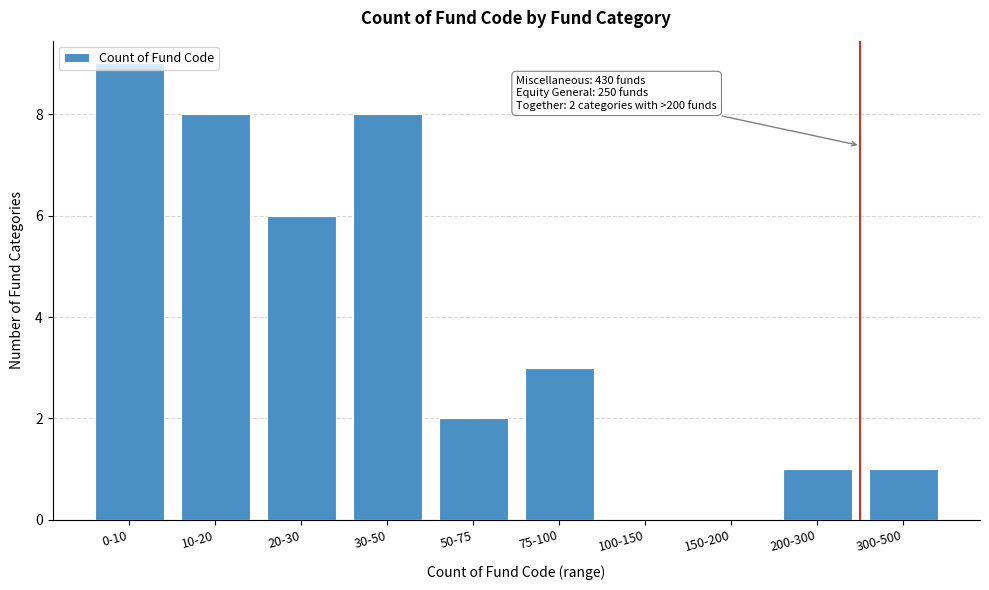

What is the sum of all values?

38